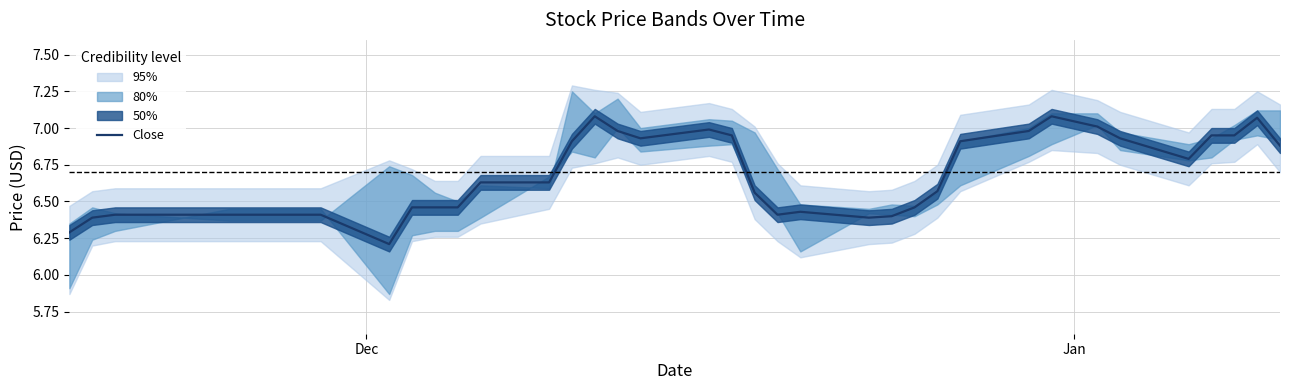

What is the label of the 37th point from the right?

Dec